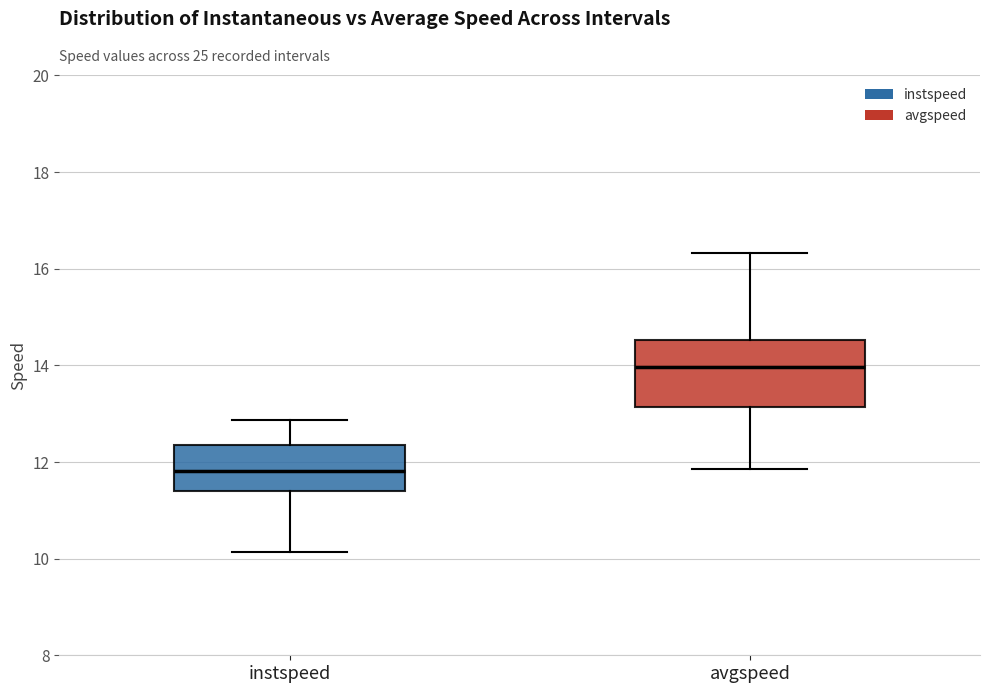

Which box's median line is the highest?

avgspeed